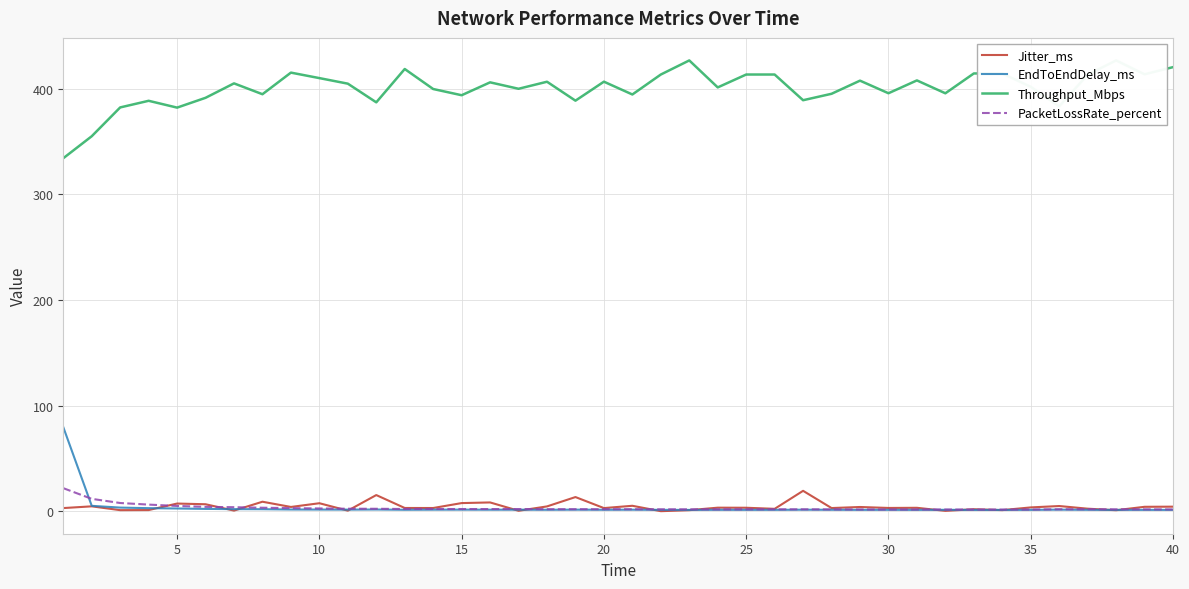

What is the value of the Jitter_ms point at the 27th from the left?

19.5